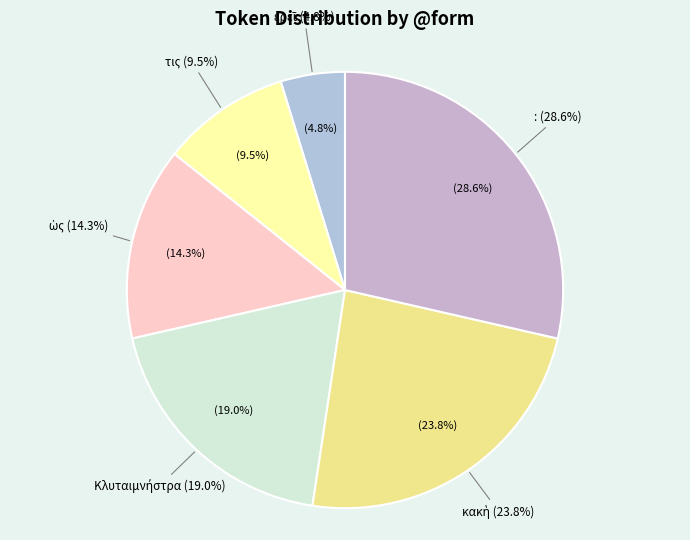

What is the ratio of the value at Κλυταιμνήστρα to the value at :?

0.7